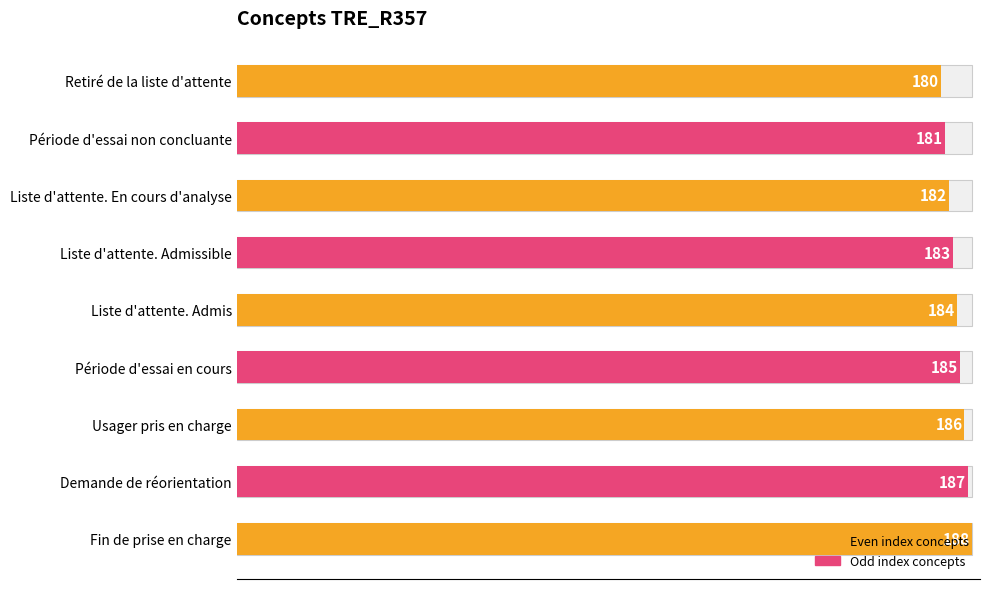

What is the sum of the values at Période d'essai non concluante and Usager pris en charge?

367